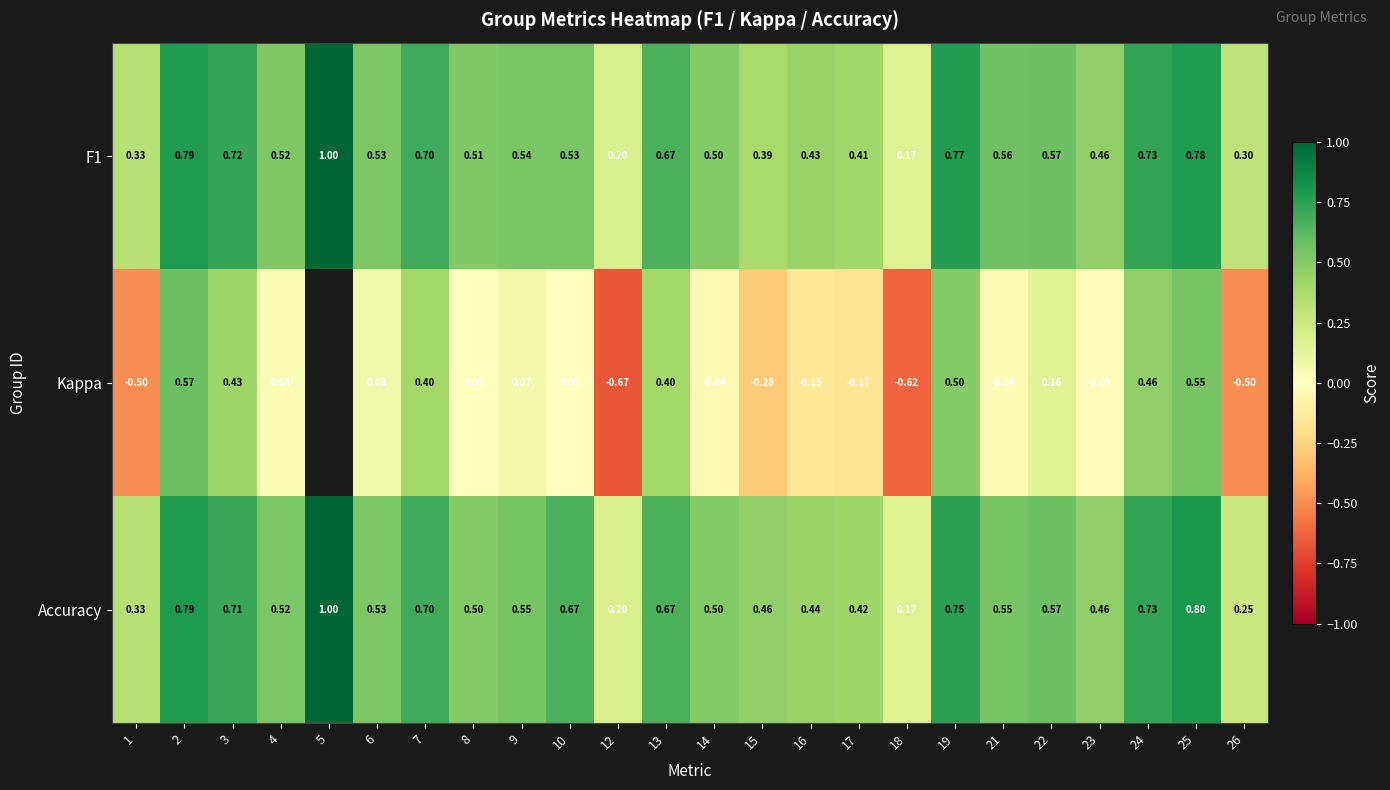

What is the sum of the F1 values at 23 and 9?

1.0